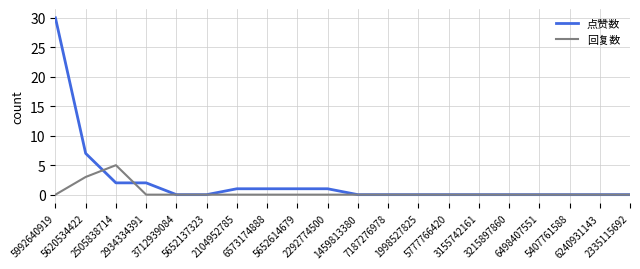

At which label does 点赞数 reach its peak?

5992640919